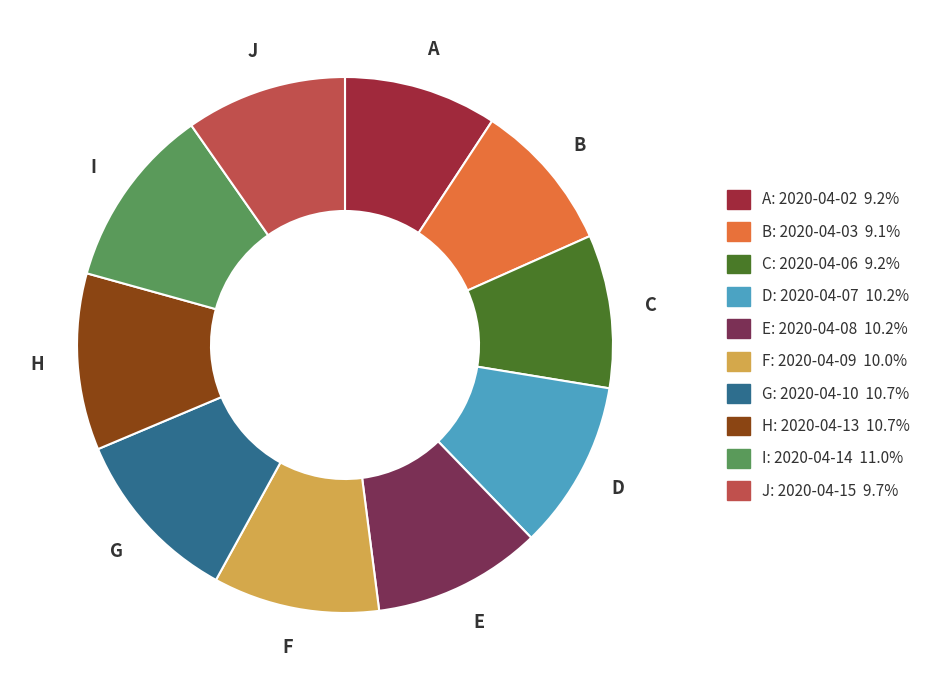

Is there any slice that represents more than half of the pie?

No